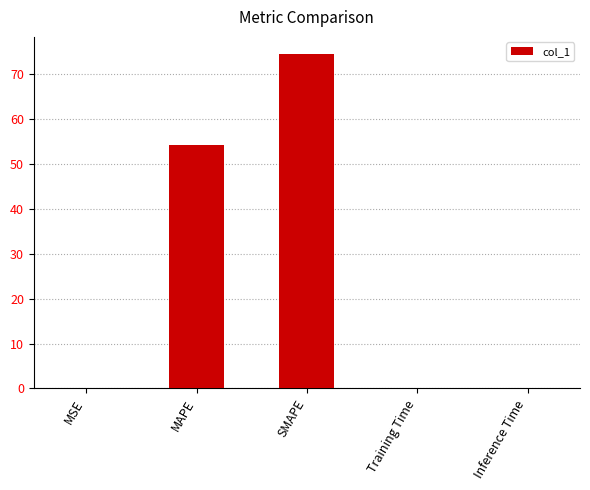

The chart shows a value of 0.0 at MSE. True or false?

True